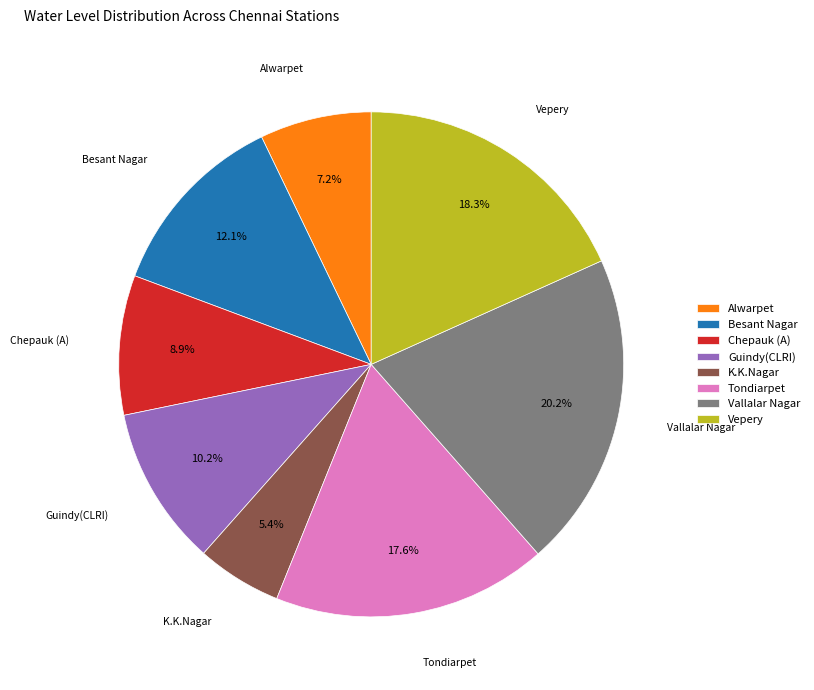

Count the number of slices in the pie.

8